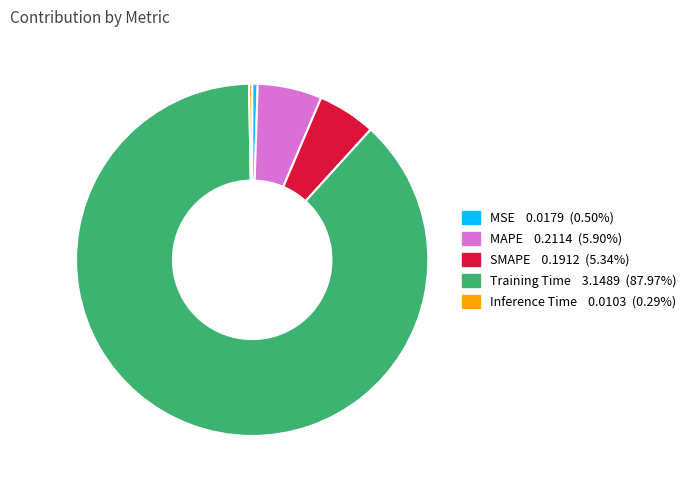

Is it true that MSE is 10% of the pie?

False